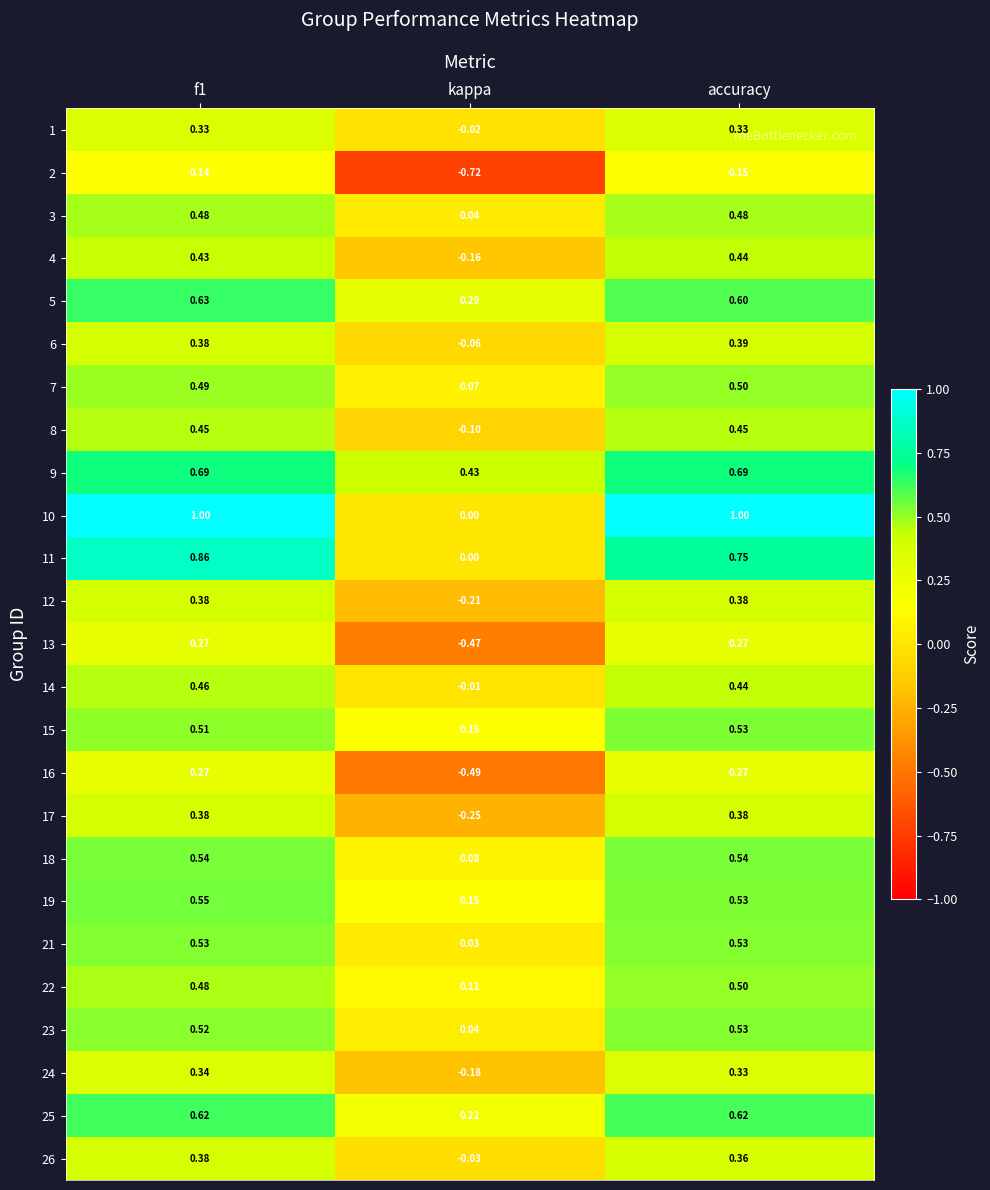

At which label does 13 reach its minimum?

kappa